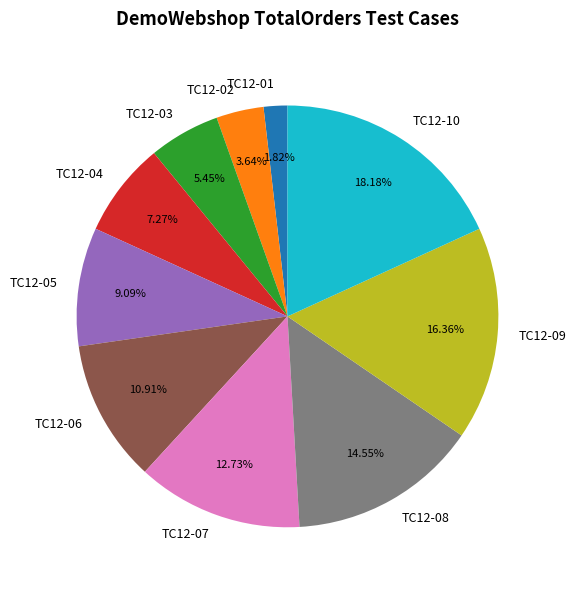

Is there any slice that represents more than half of the pie?

No